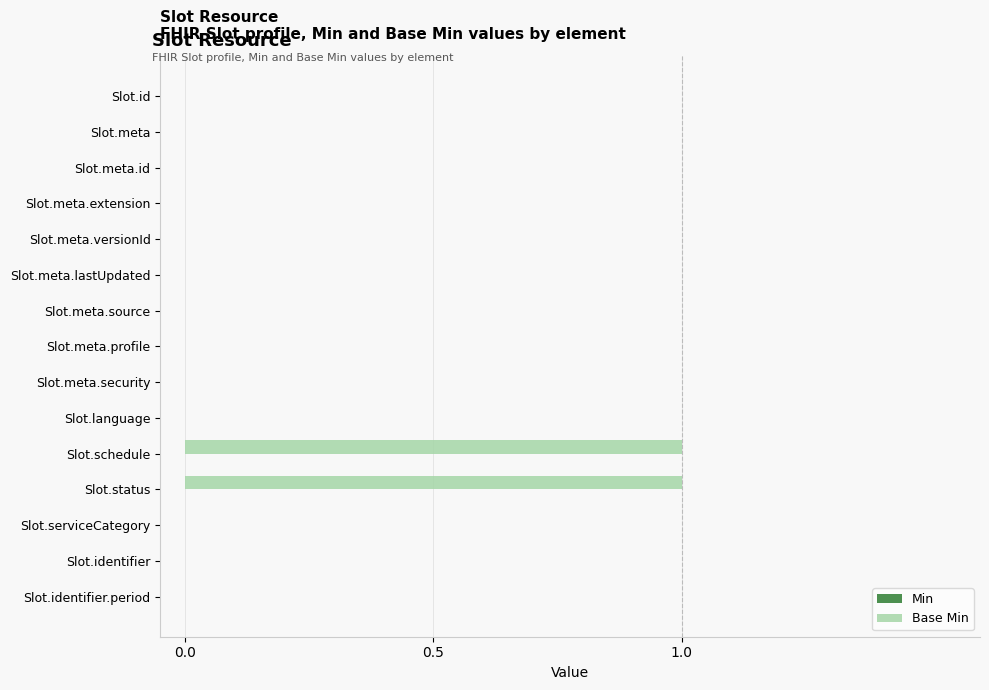

True or false: the data shows 0 at Slot.meta.

True